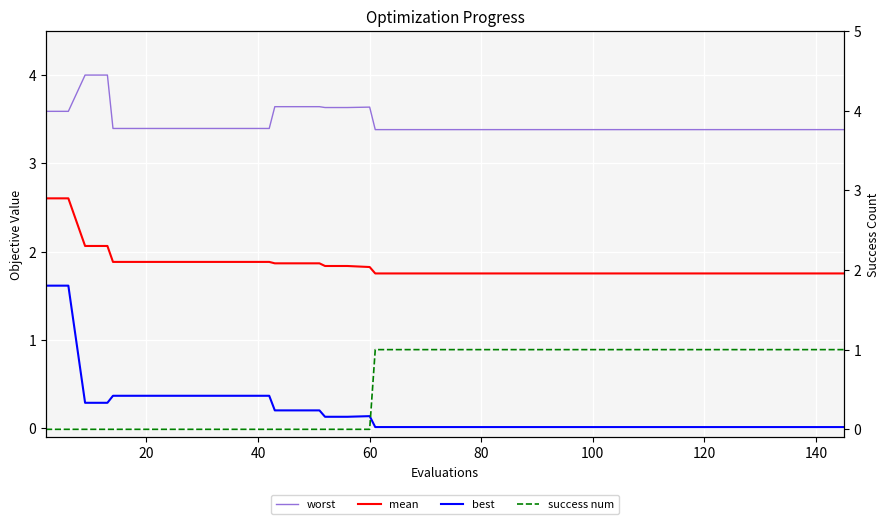

What are all the series names shown in the legend?

worst, mean, best, success num